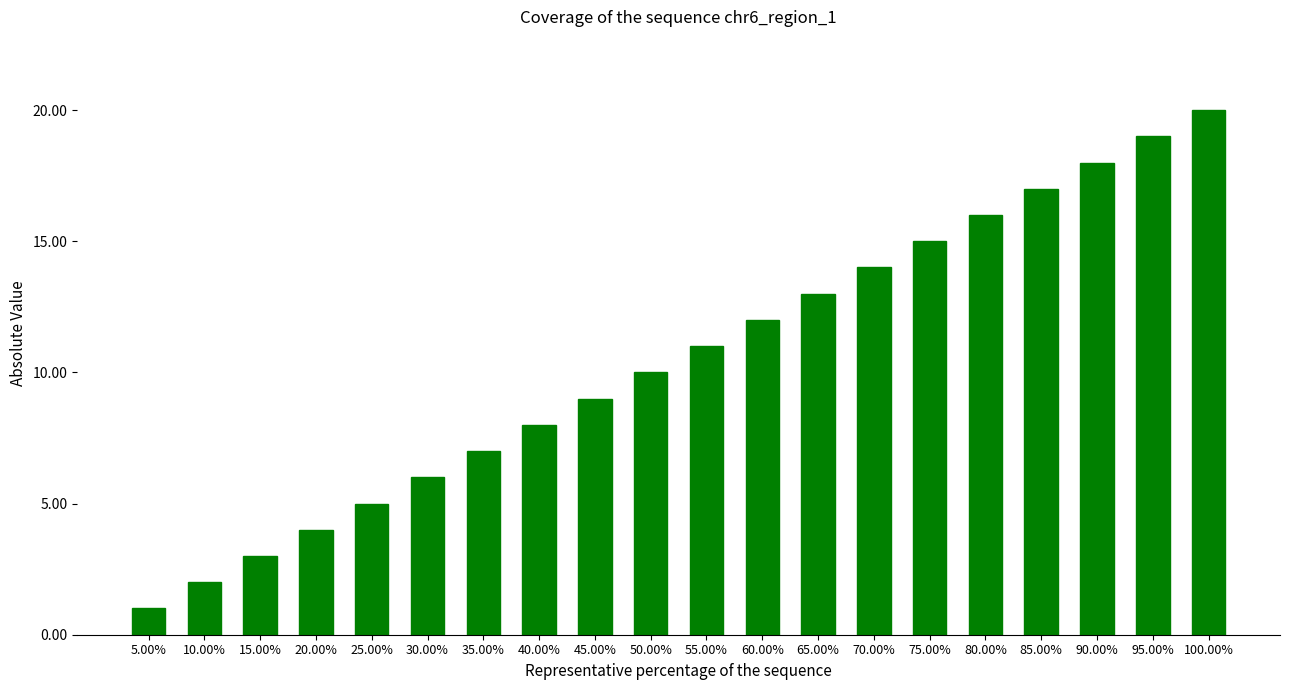

Does the chart contain stacked bars?

No